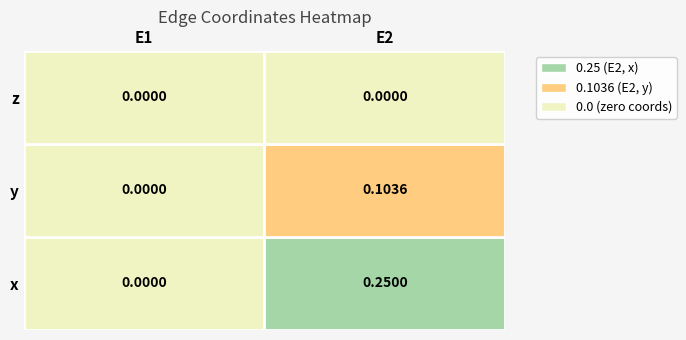

Is the value of E1 at 1 greater than the value of E2 at 0?

No